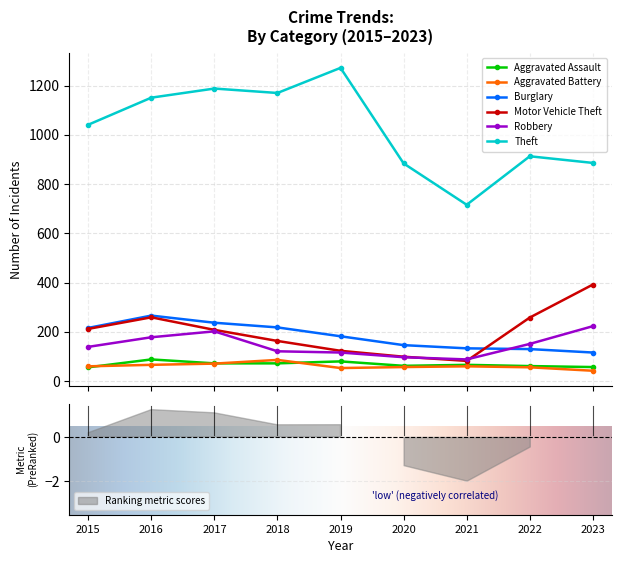

Reading left to right, what are all the values shown in this chart?

Aggravated Assault: 2015=56	2016=88	2017=72	2018=72	2019=80	2020=62	2021=66	2022=61	2023=57
Aggravated Battery: 2015=60	2016=66	2017=71	2018=86	2019=53	2020=57	2021=60	2022=56	2023=42
Burglary: 2015=216	2016=266	2017=237	2018=218	2019=182	2020=146	2021=133	2022=130	2023=116
Motor Vehicle Theft: 2015=212	2016=259	2017=208	2018=163	2019=123	2020=99	2021=82	2022=258	2023=392
Robbery: 2015=139	2016=178	2017=202	2018=121	2019=116	2020=97	2021=88	2022=151	2023=223
Theft: 2015=1041	2016=1151	2017=1188	2018=1170	2019=1272	2020=884	2021=716	2022=913	2023=886